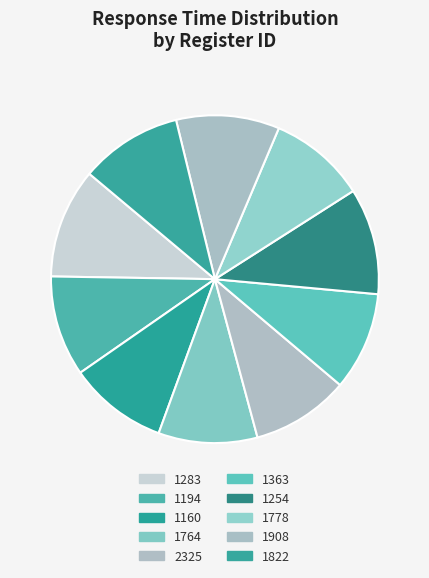

Count the number of slices in the pie.

10